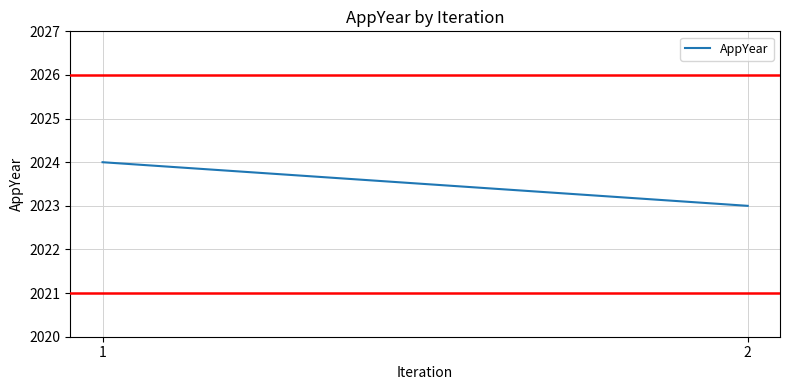

Rank the categories by value from lowest to highest.

2, 1